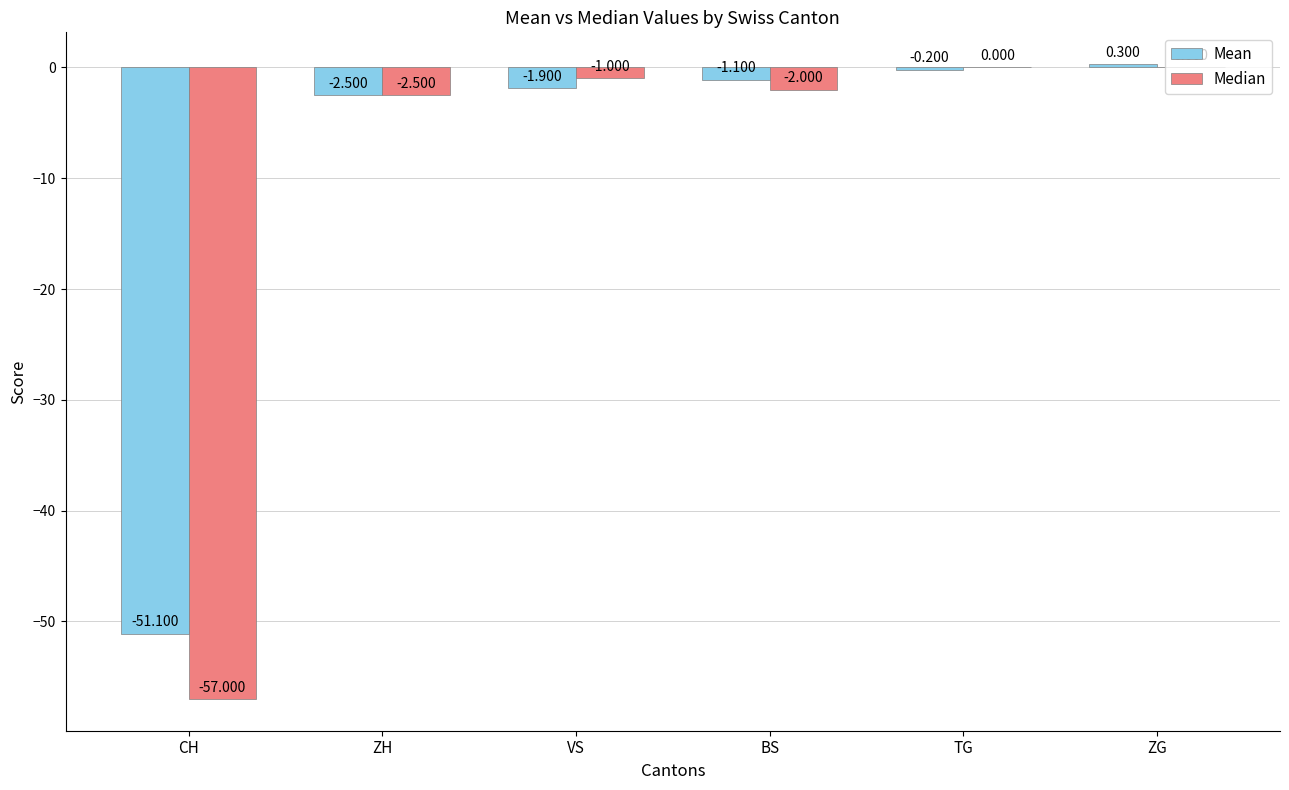

Reading left to right, list all the values displayed in this chart.

Mean: -51.1	-2.5	-1.9	-1.1	-0.2	0.3
Median: -57.0	-2.5	-1.0	-2.0	0.0	0.0